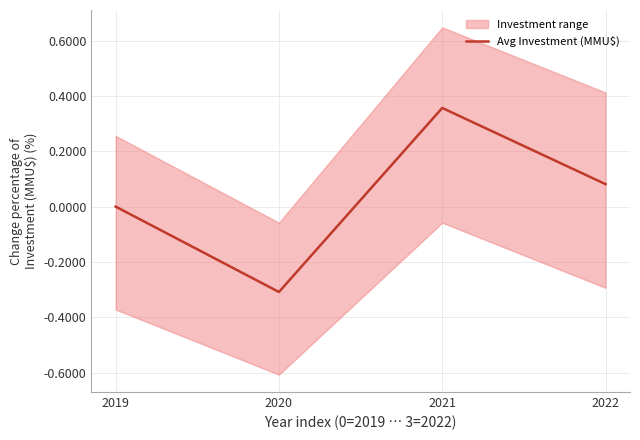

Reading left to right, list all the values displayed in this chart.

2019=0.0	2020=-0.3	2021=0.4	2022=0.1